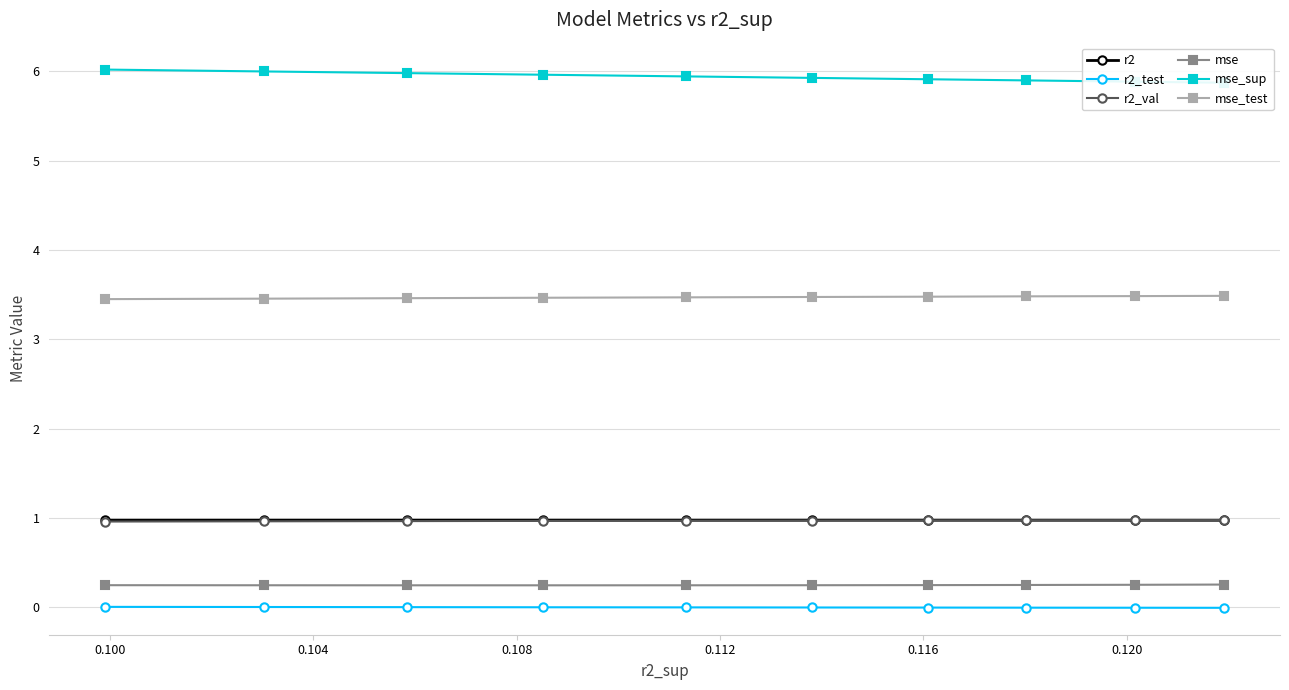

What is the minimum value for mse_test?

3.4